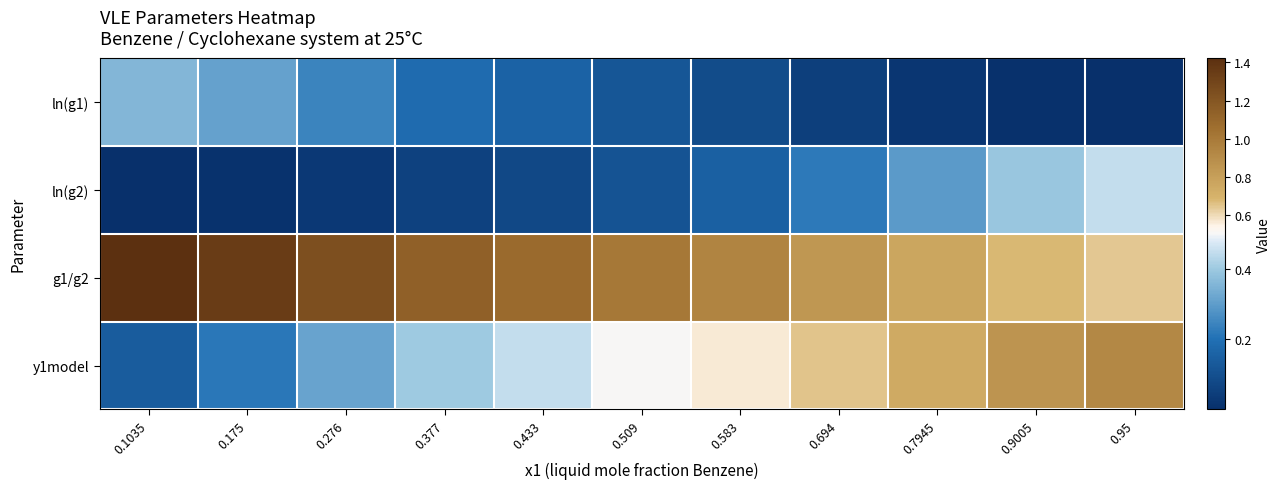

At which category is the sum across all series the highest?

0.95